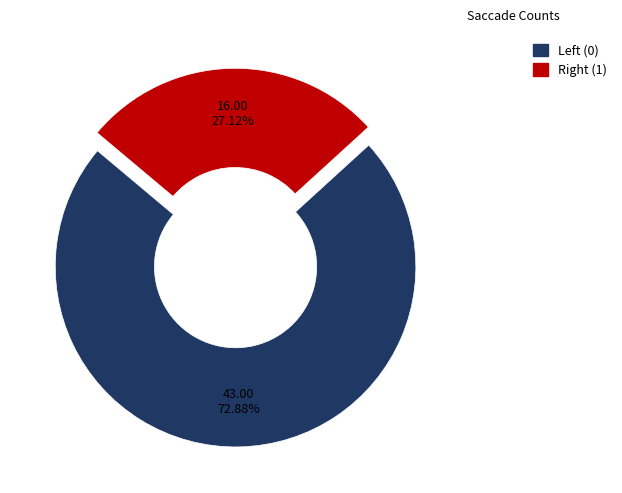

What is the largest slice in the pie chart?

Left (0)